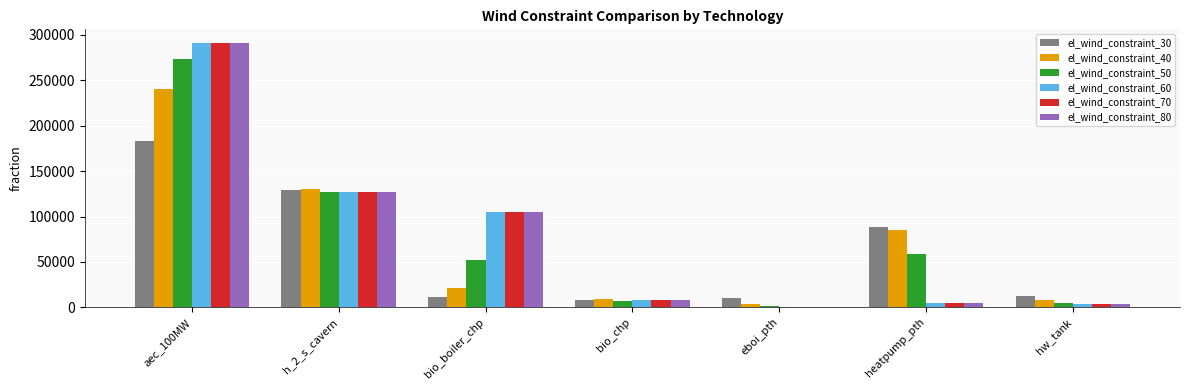

Count the number of data series in this chart.

6